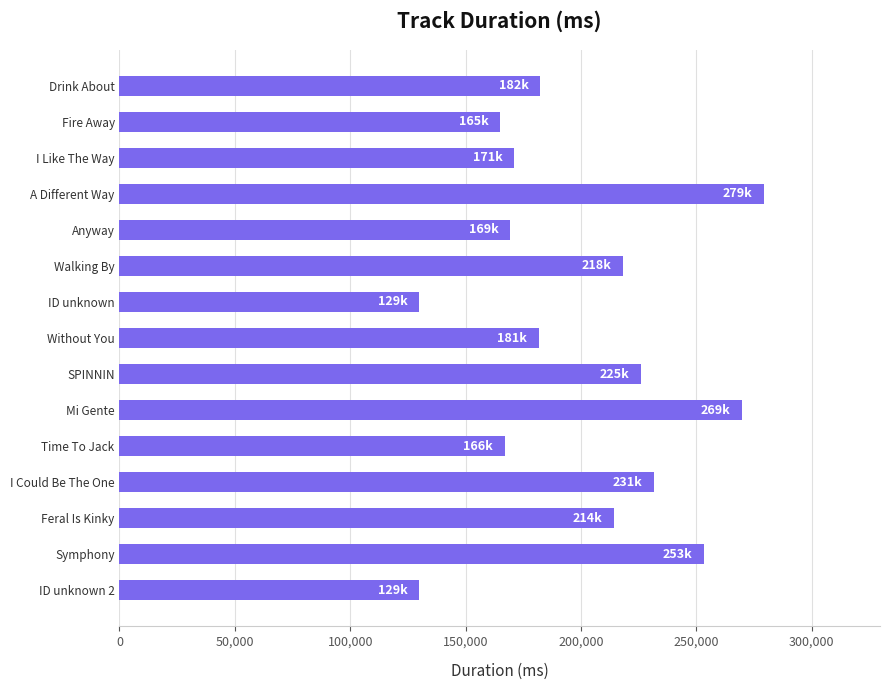

What is the sum of all values?

2987176